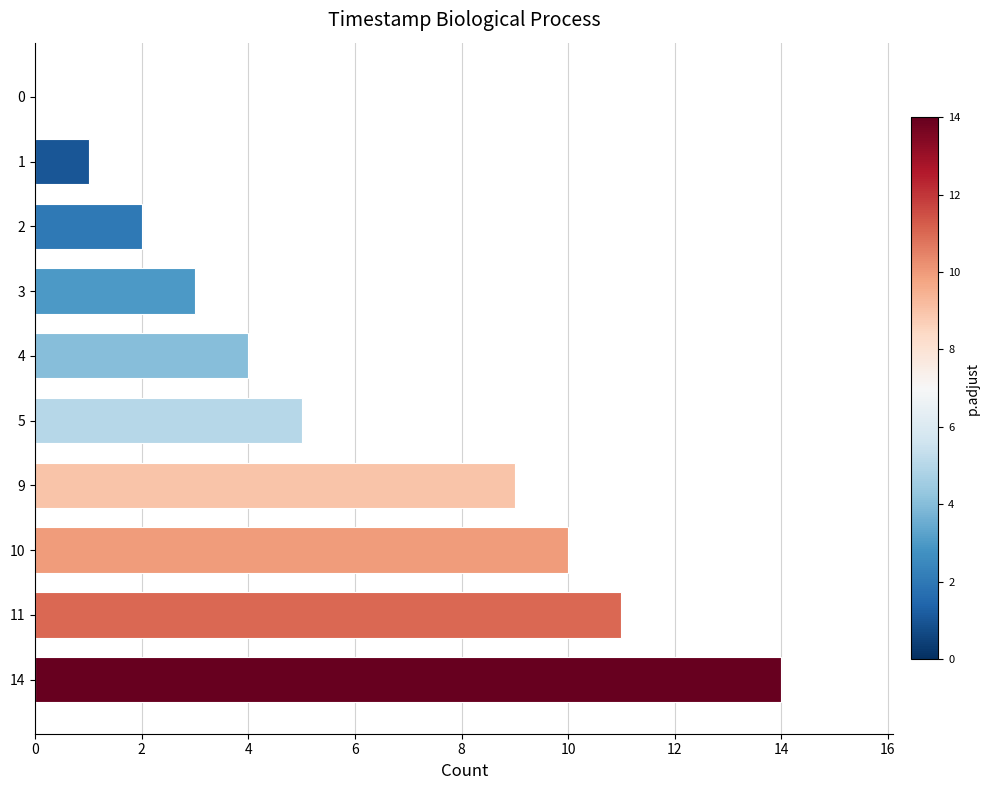

What is the sum of all values?

59